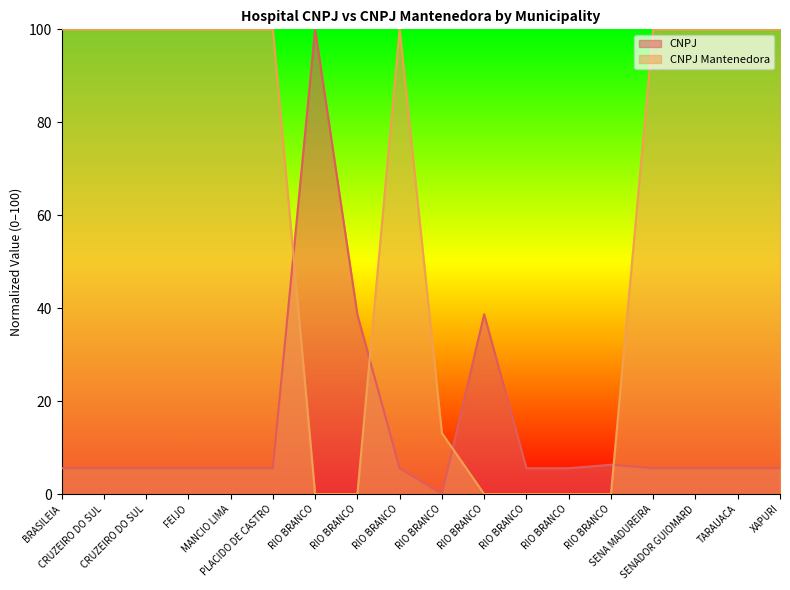

Reading left to right, transcribe all the data shown in this chart.

CNPJ: BRASILEIA=5.6	CRUZEIRO DO SUL=5.6	CRUZEIRO DO SUL=5.6	FEIJO=5.6	MANCIO LIMA=5.6	PLACIDO DE CASTRO=5.6	RIO BRANCO=100.0	RIO BRANCO=38.6	RIO BRANCO=5.6	RIO BRANCO=0.0	RIO BRANCO=38.7	RIO BRANCO=5.6	RIO BRANCO=5.6	RIO BRANCO=6.3	SENA MADUREIRA=5.6	SENADOR GUIOMARD=5.6	TARAUACA=5.6	XAPURI=5.6
CNPJ Mantenedora: BRASILEIA=100.0	CRUZEIRO DO SUL=100.0	CRUZEIRO DO SUL=100.0	FEIJO=100.0	MANCIO LIMA=100.0	PLACIDO DE CASTRO=100.0	RIO BRANCO=0.0	RIO BRANCO=0.0	RIO BRANCO=100.0	RIO BRANCO=13.1	RIO BRANCO=0.0	RIO BRANCO=0.0	RIO BRANCO=0.0	RIO BRANCO=0.0	SENA MADUREIRA=100.0	SENADOR GUIOMARD=100.0	TARAUACA=100.0	XAPURI=100.0